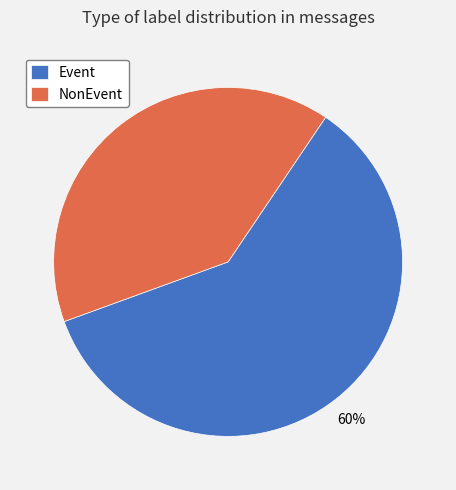

Which category has the smallest portion of the pie?

NonEvent